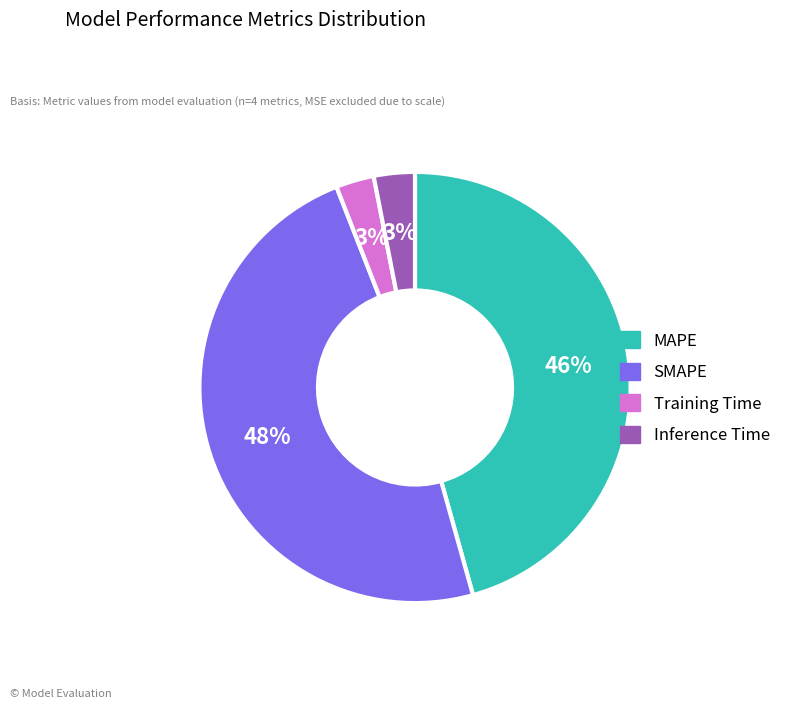

Does SMAPE represent more than half of the total?

No